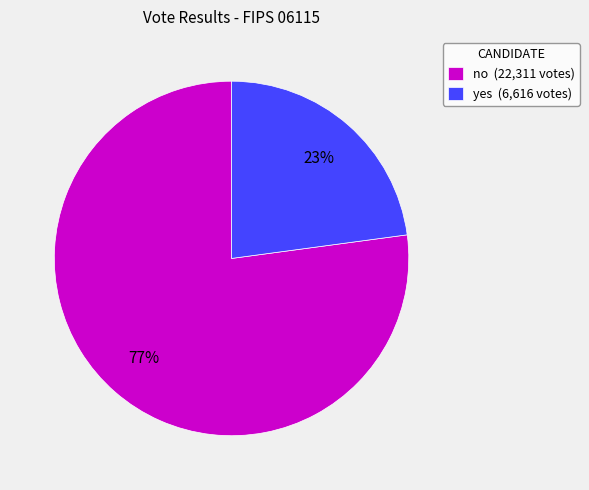

To the nearest percent, what is the difference between the largest and smallest slice percentages?

54%